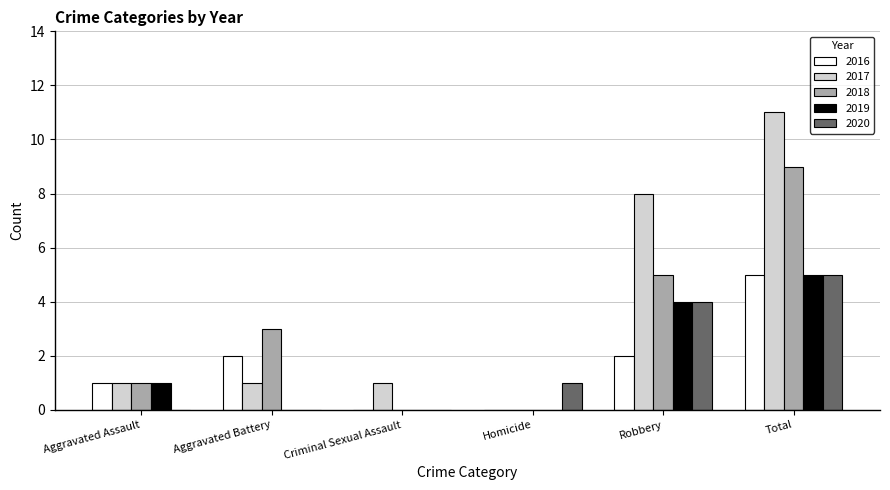

What is the sum of the 2018 values at Robbery and Total?

14